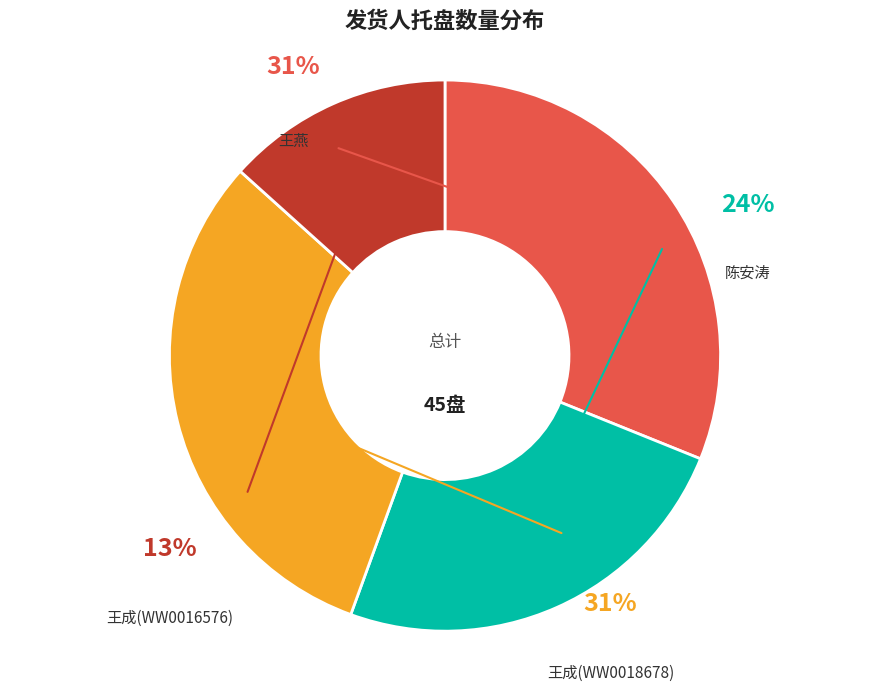

What is the change in value from 王成(WW0018678) to 王成(WW0016576)?

-8